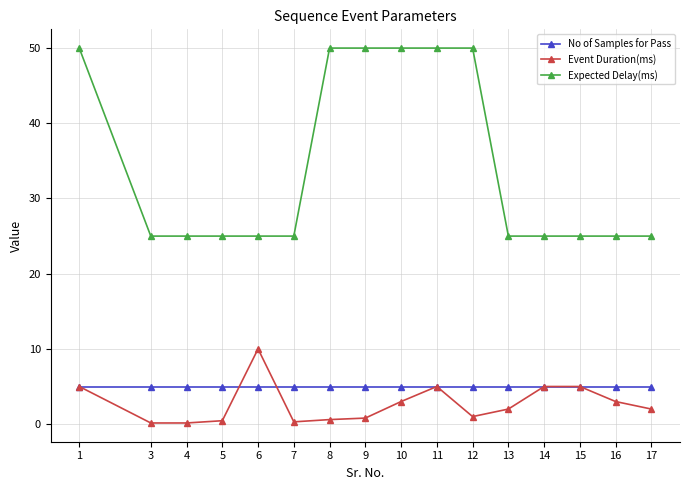

How many lines are shown in the chart?

3